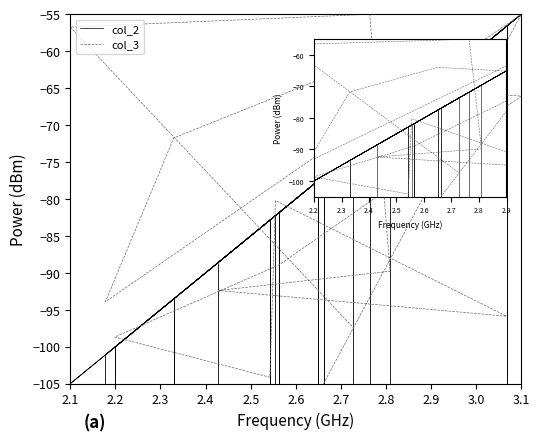

Is this an area chart (filled region under the line)?

No